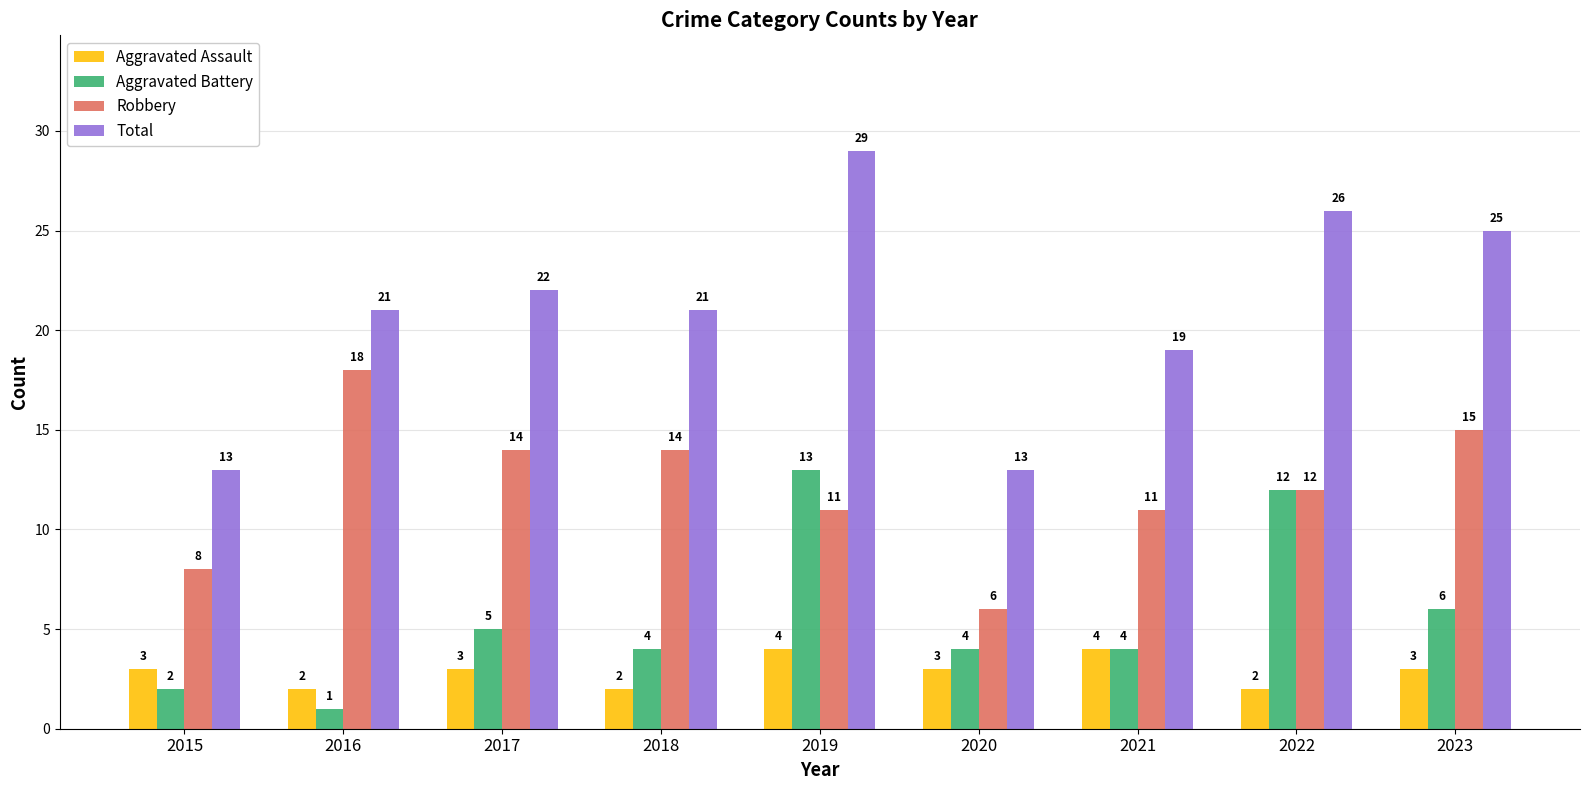

What is the total value across all series at 2015?

26